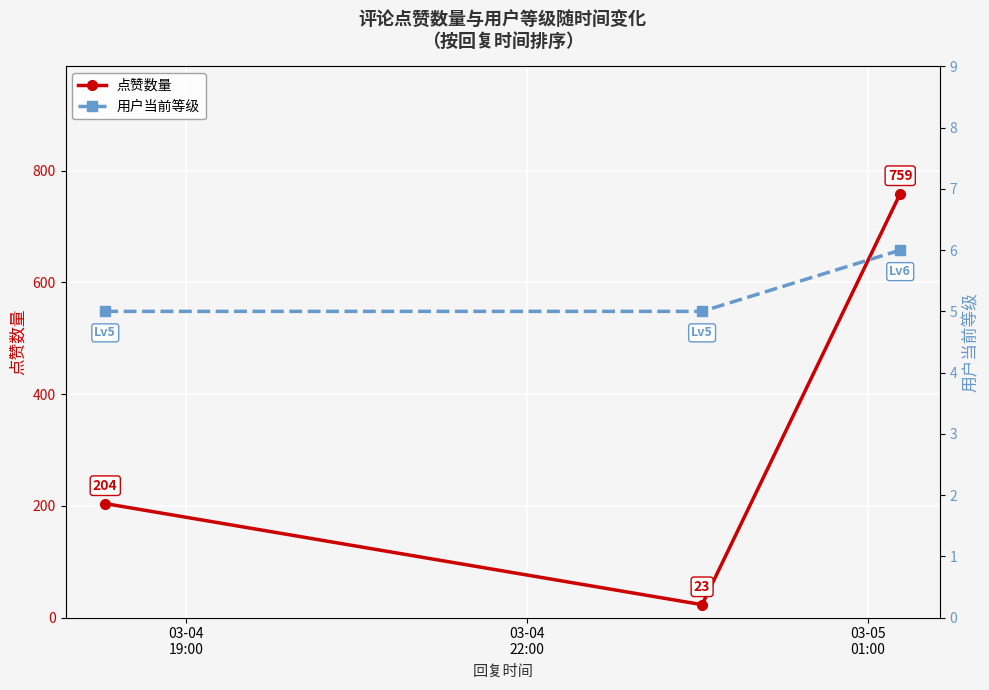

Does the chart display data point markers on the line(s)?

Yes